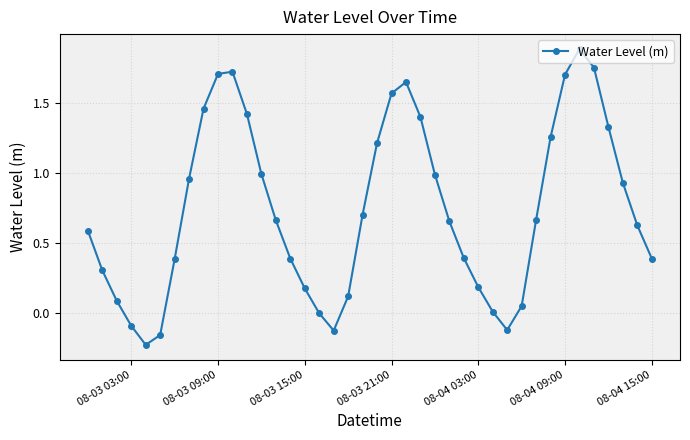

What is the maximum value shown in the chart?

1.9